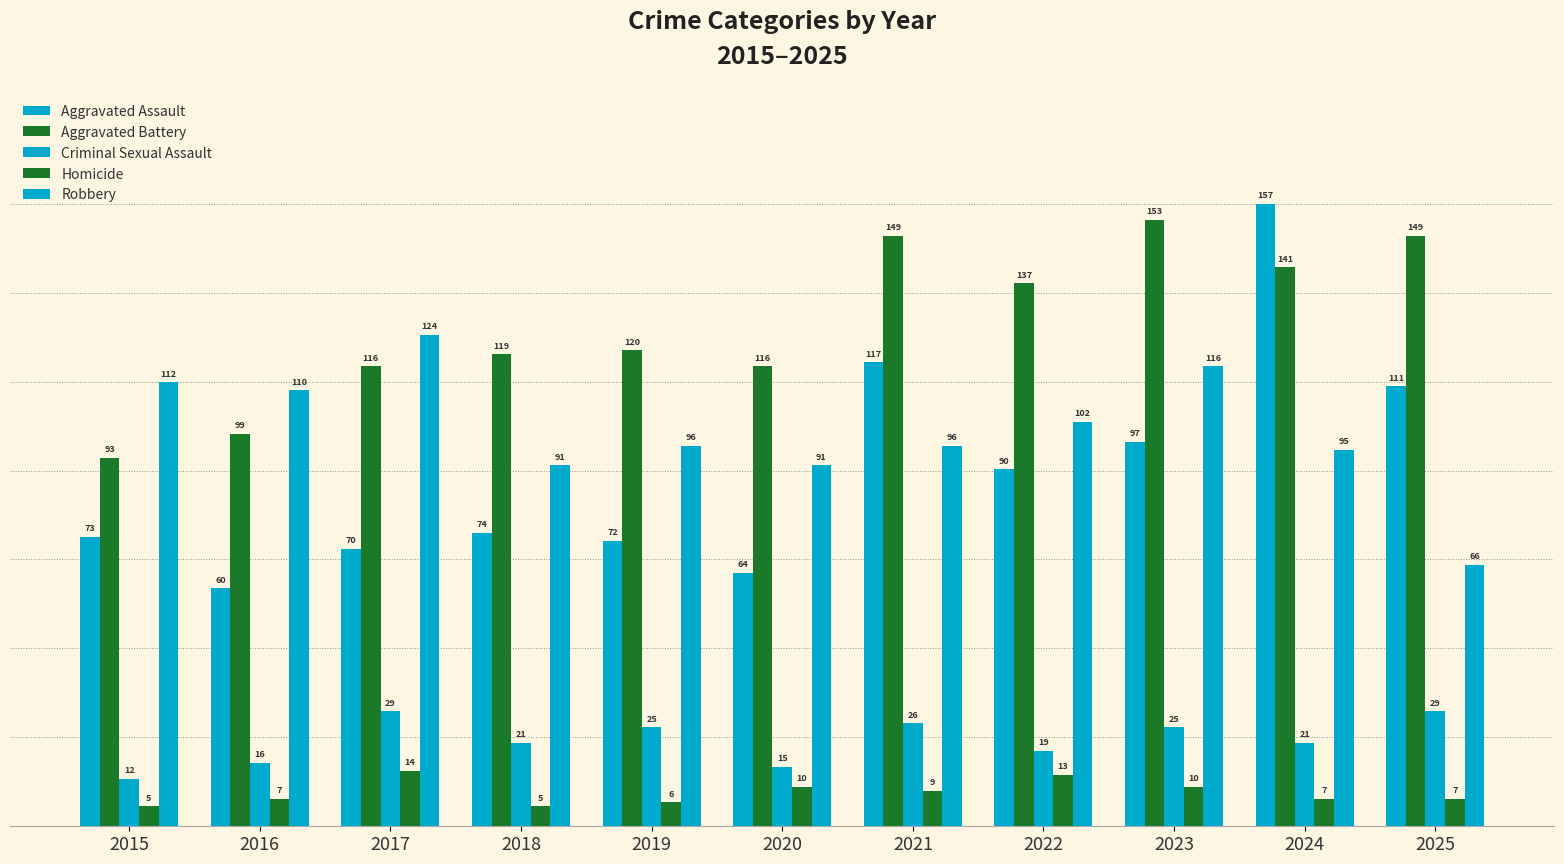

What is the sum of the Robbery values at 2022 and 2015?

214